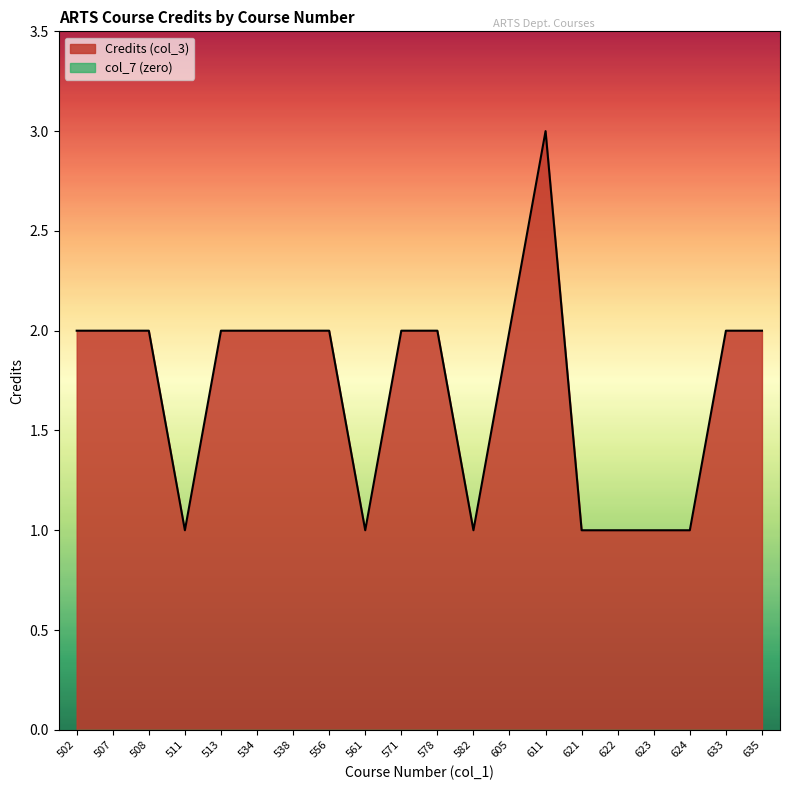

At which label is the value closest to 2?

502